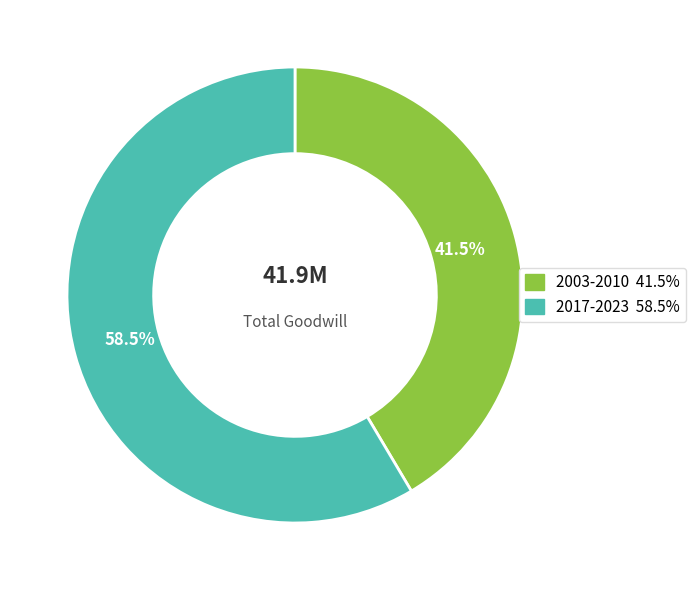

Approximately how many times larger is the value at 2017-2023 compared to 2003-2010?

1.4